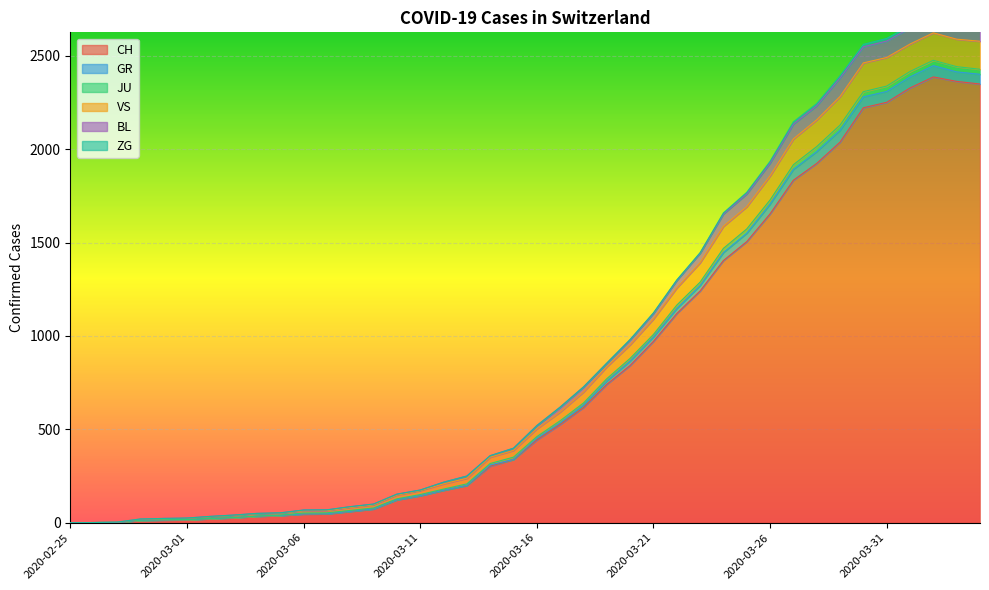

What is the label of the 32nd point from the right?

2020-03-04